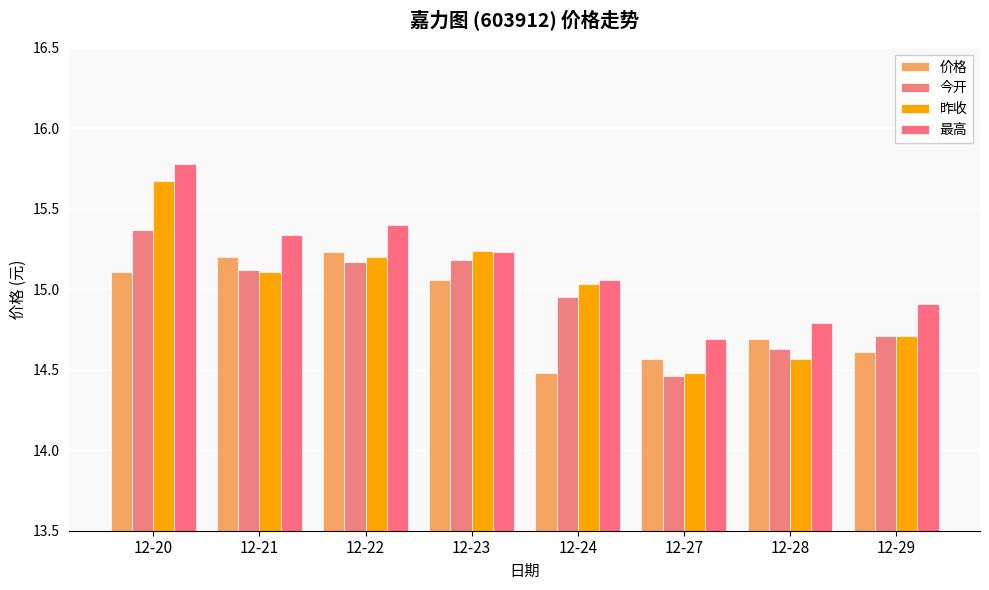

At which label is 最高 closest to 15?

12-24